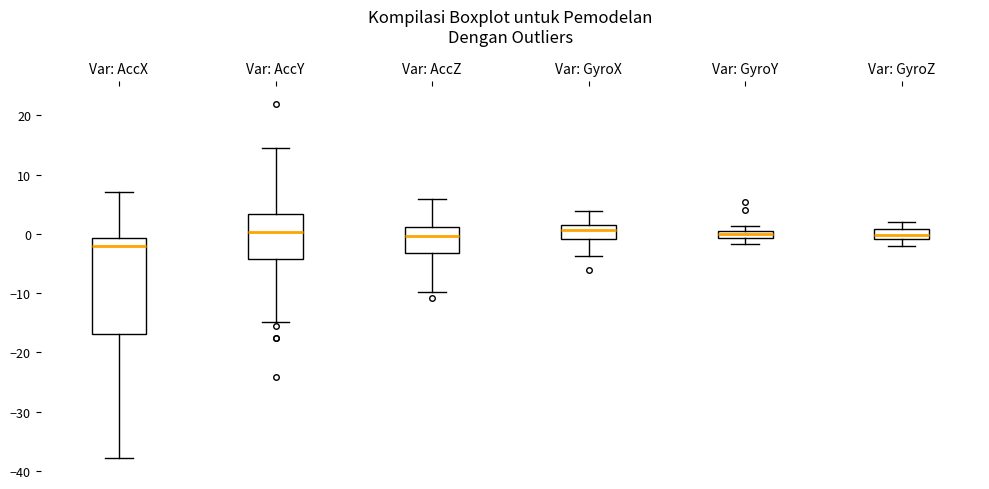

Which box has the lowest median line?

Var: AccX